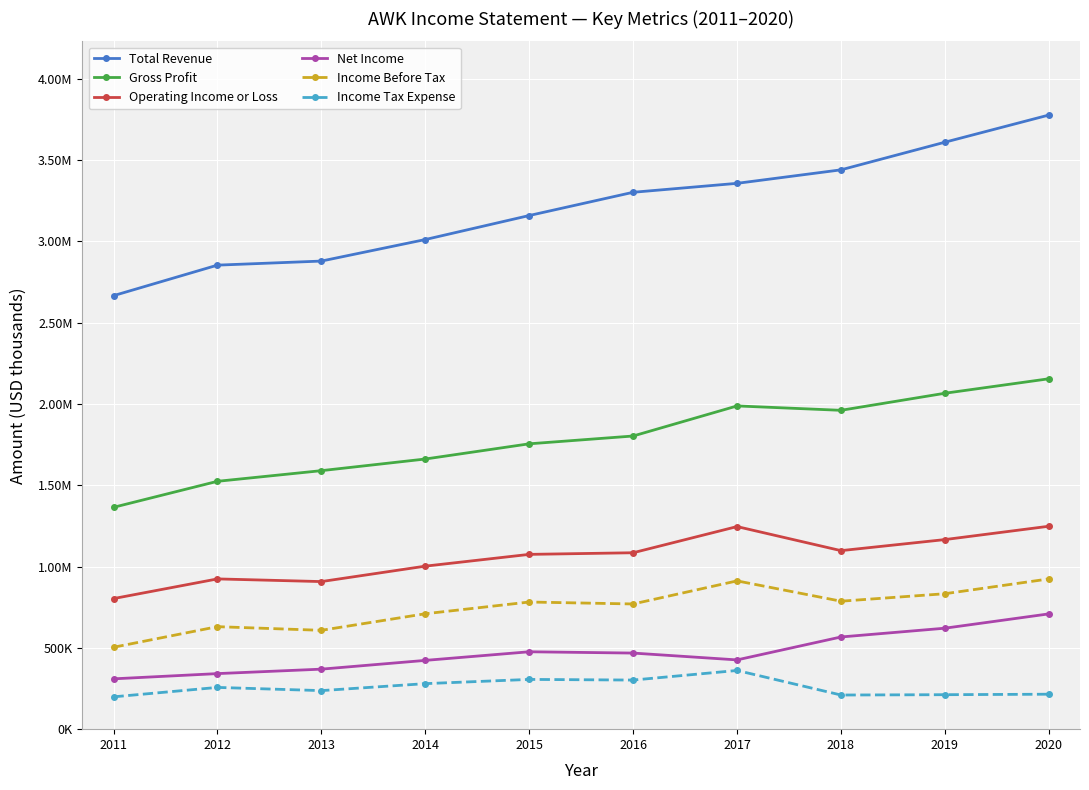

Does the chart have visible grid lines?

Yes